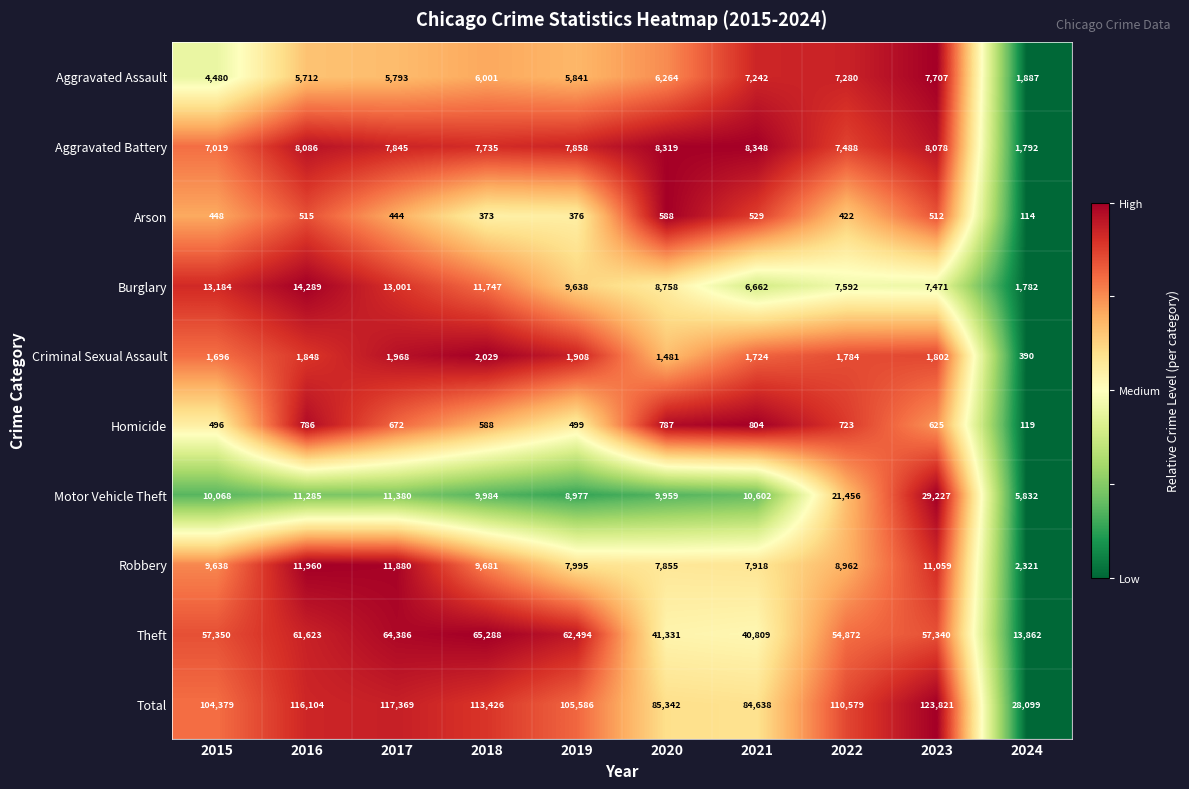

Is it true that Arson equals 114 at 2024?

True